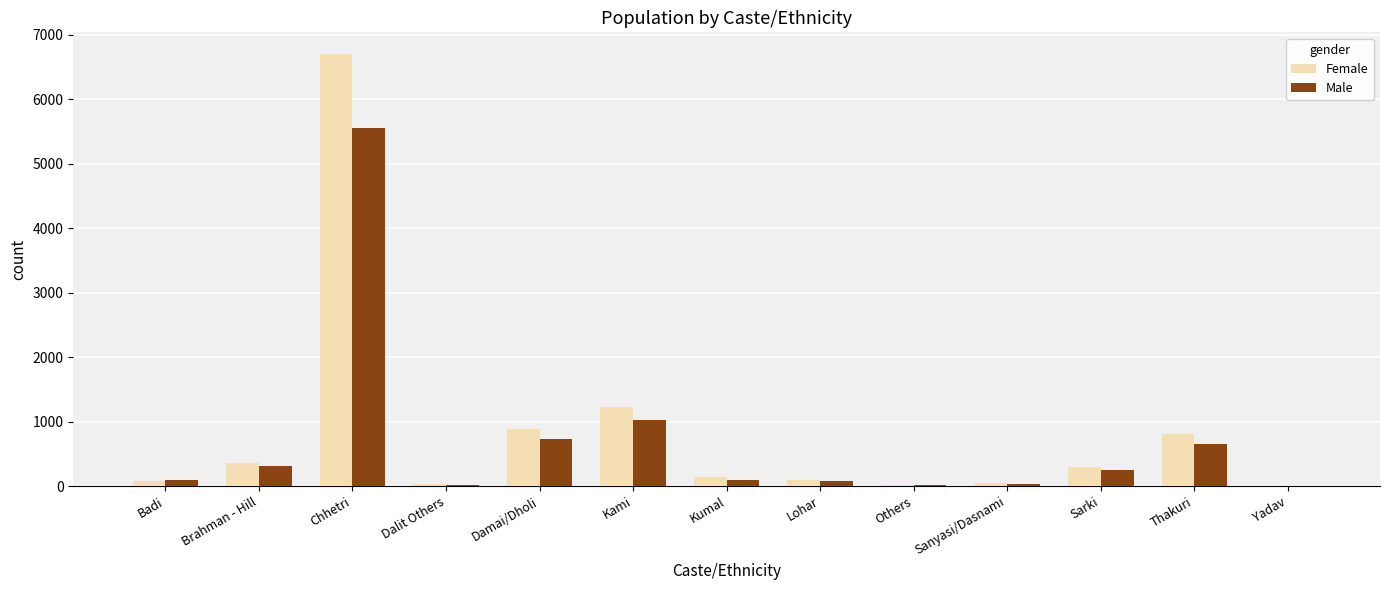

Between Chhetri and Others, which series saw the biggest shift?

Female